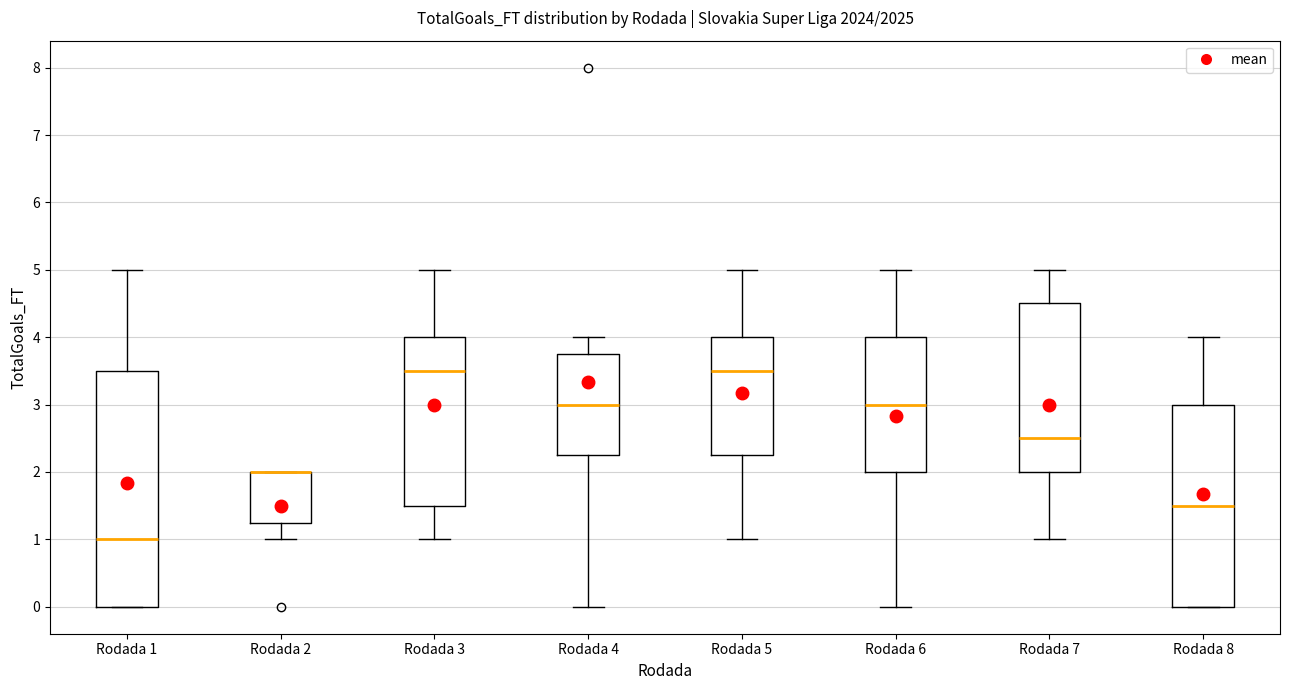

Which box is the tallest, from its lower edge to its upper edge?

Rodada 1